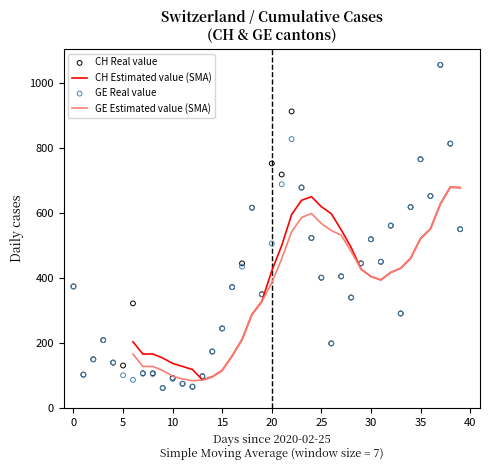

What is the total value across all series at 12?

339.3